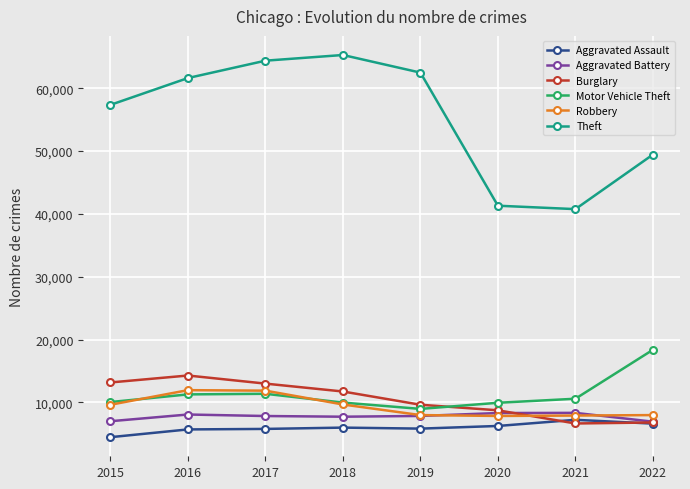

What is the total value across all series at 2019?

102787